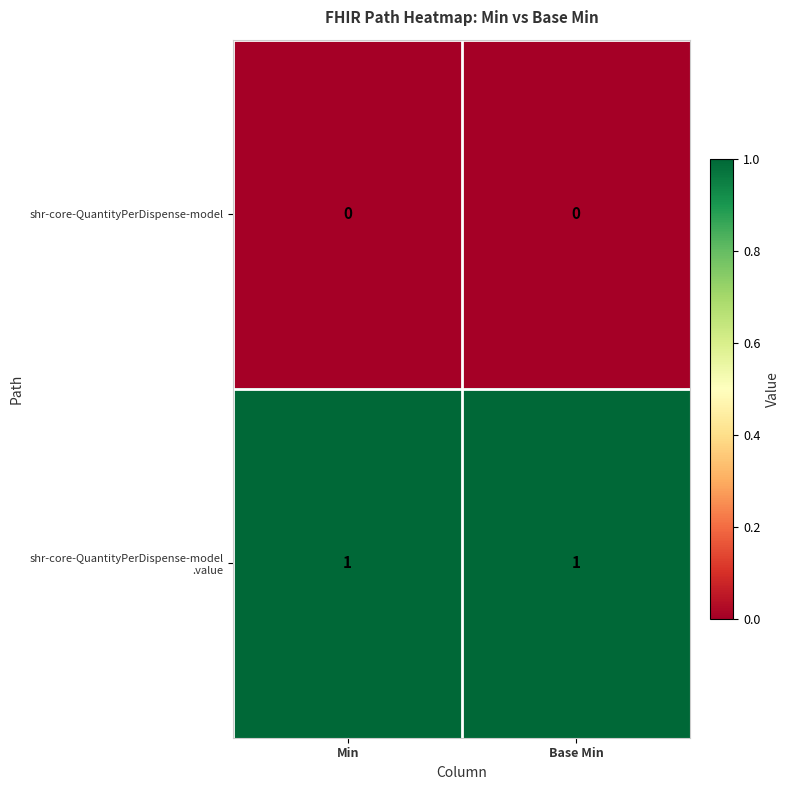

The shr-core-QuantityPerDispense-model series shows 0 at Base Min. True or false?

True